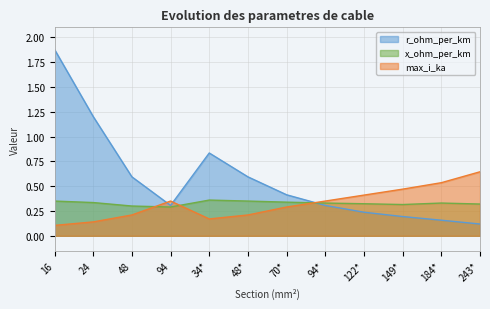

Which series has the largest range (max minus min)?

r_ohm_per_km